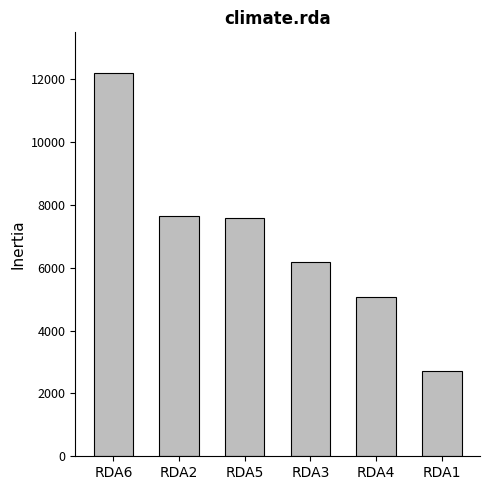

The chart shows a value of 7651.0 at RDA2. True or false?

True